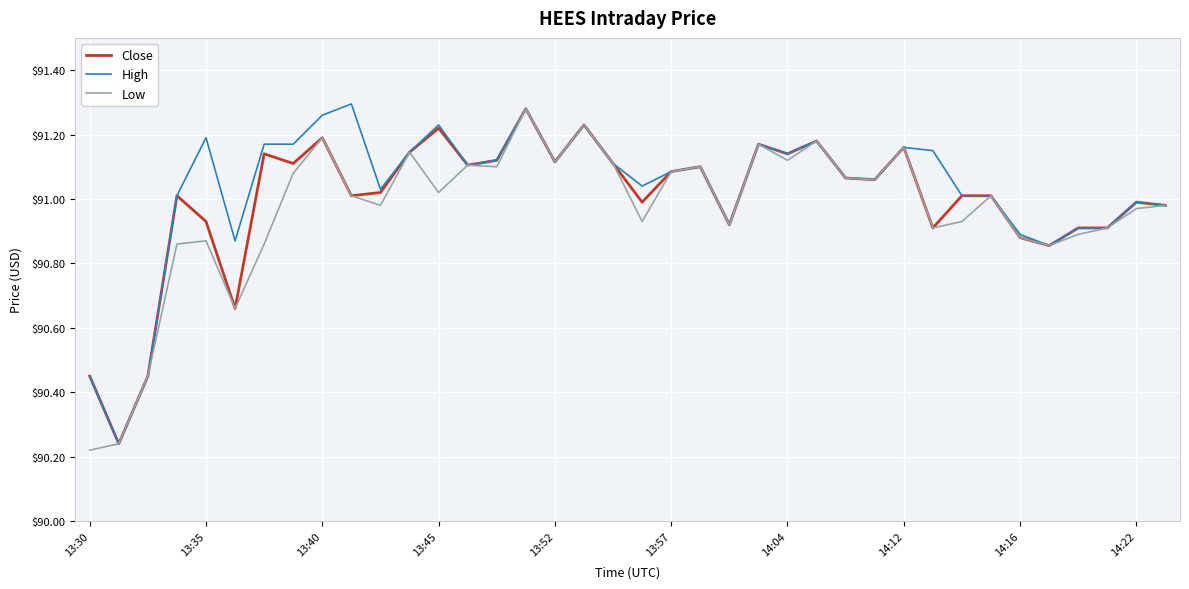

Rank the series by their average value, from lowest to highest.

Low, Close, High